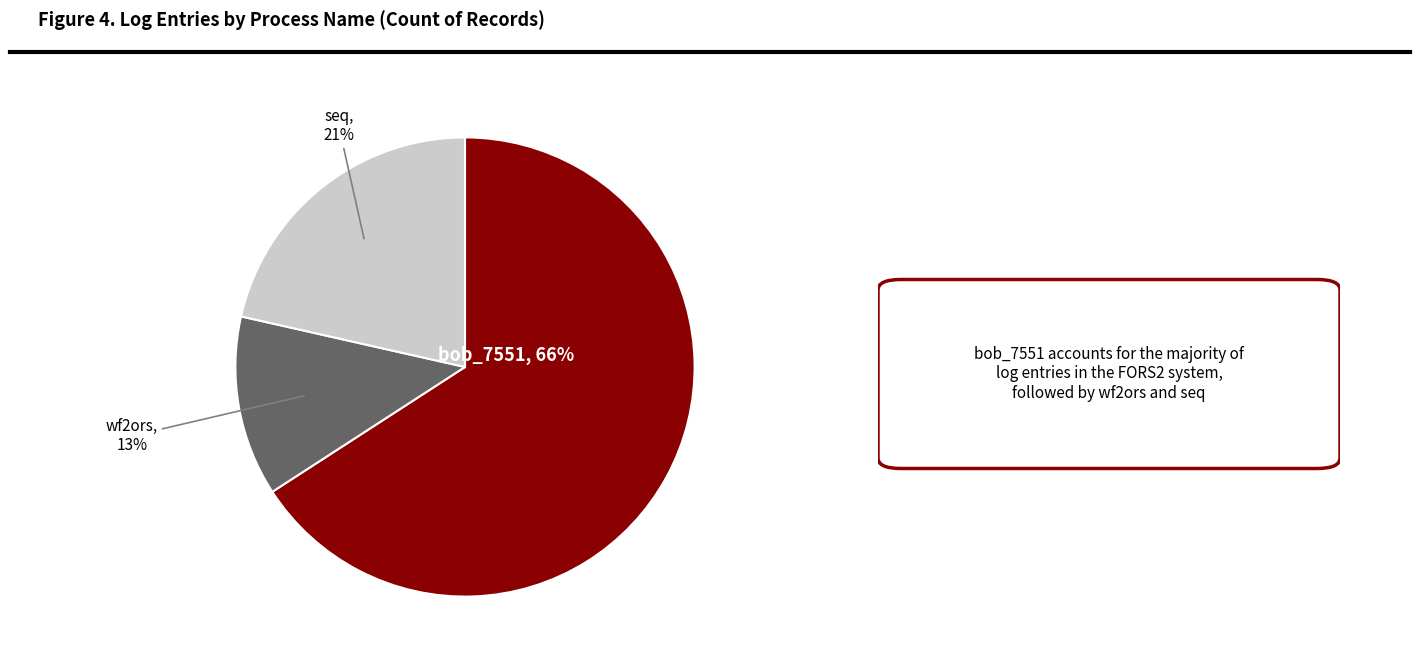

How many segments does this pie chart have?

3